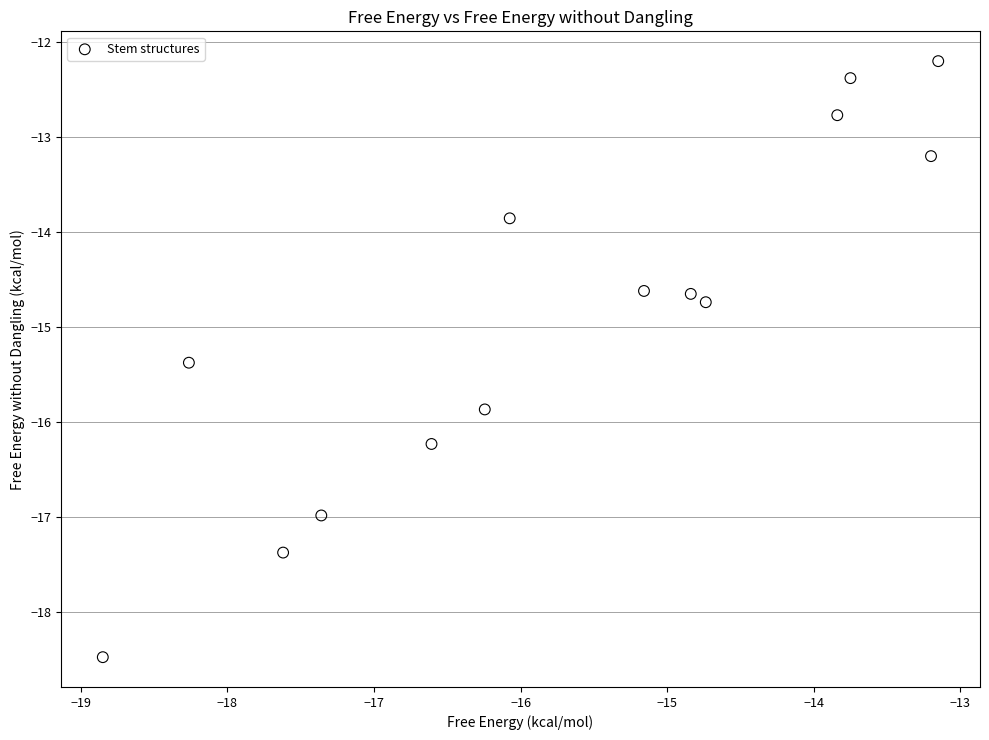

What is the range of X values (max minus min)?

5.7